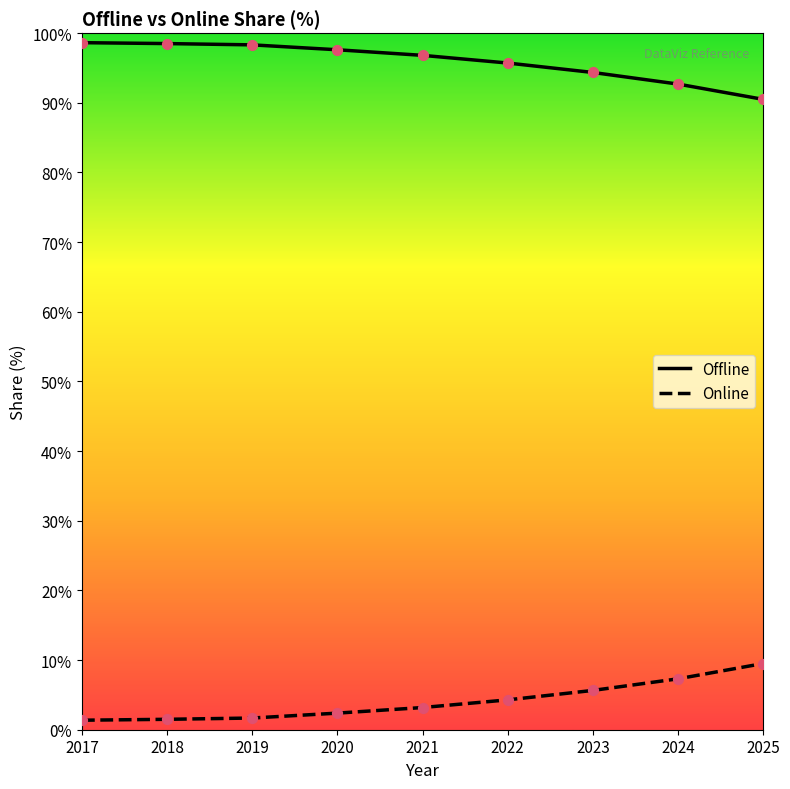

Rank the series by their average value, from highest to lowest.

Offline, Online